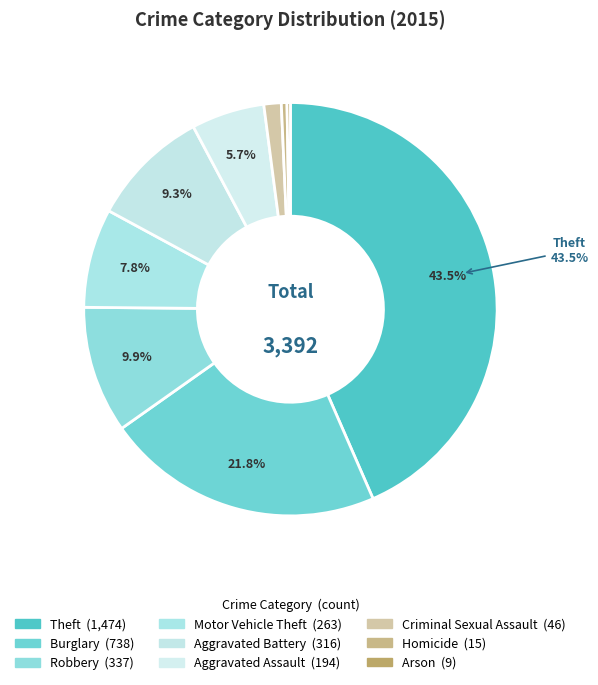

Rank the categories by value from lowest to highest.

Arson, Homicide, Criminal Sexual Assault, Aggravated Assault, Motor Vehicle Theft, Aggravated Battery, Robbery, Burglary, Theft